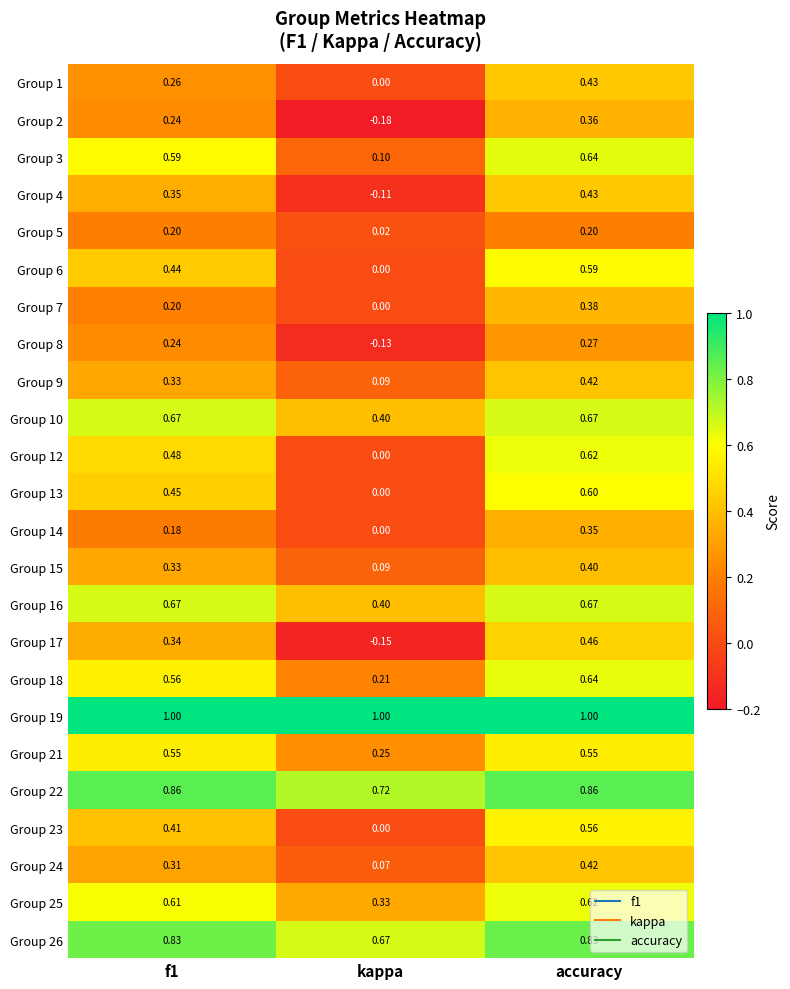

Which category has the lowest value in the Group 4 series?

kappa